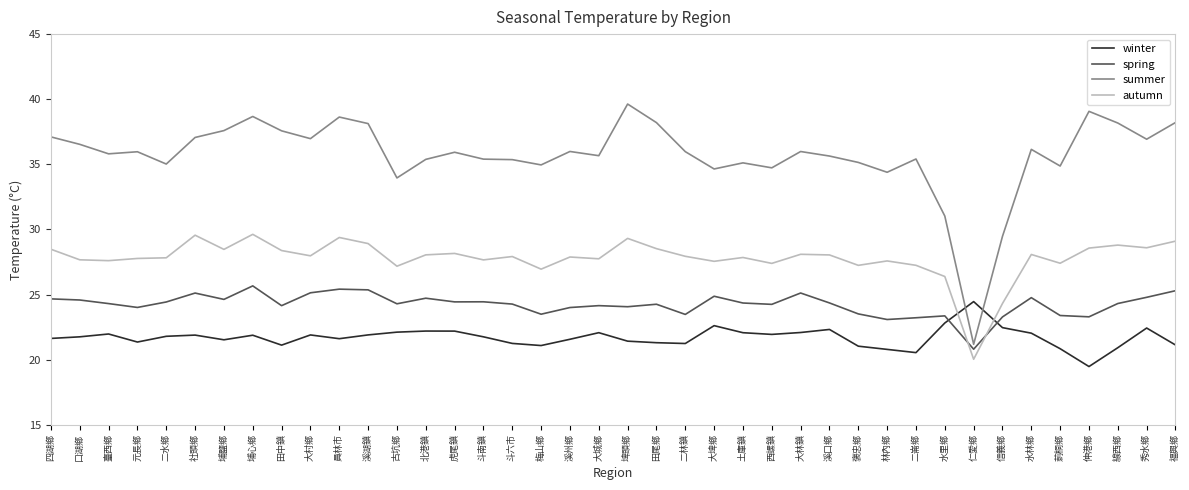

What is the sum of the autumn values at 社頭鄉 and 古坑鄉?

56.7